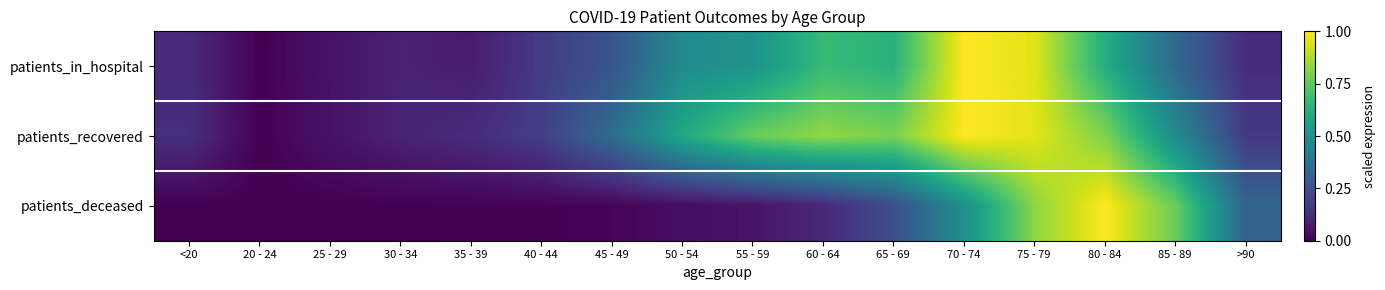

Which has a higher value, 55 - 59 or 35 - 39?

55 - 59